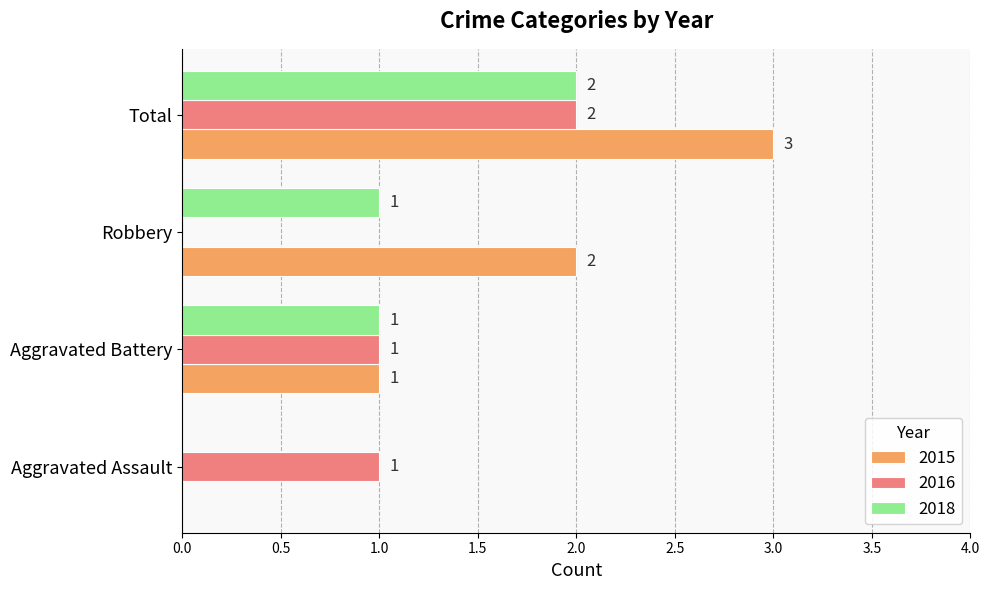

How many 2016 values are between 1 and 2?

3